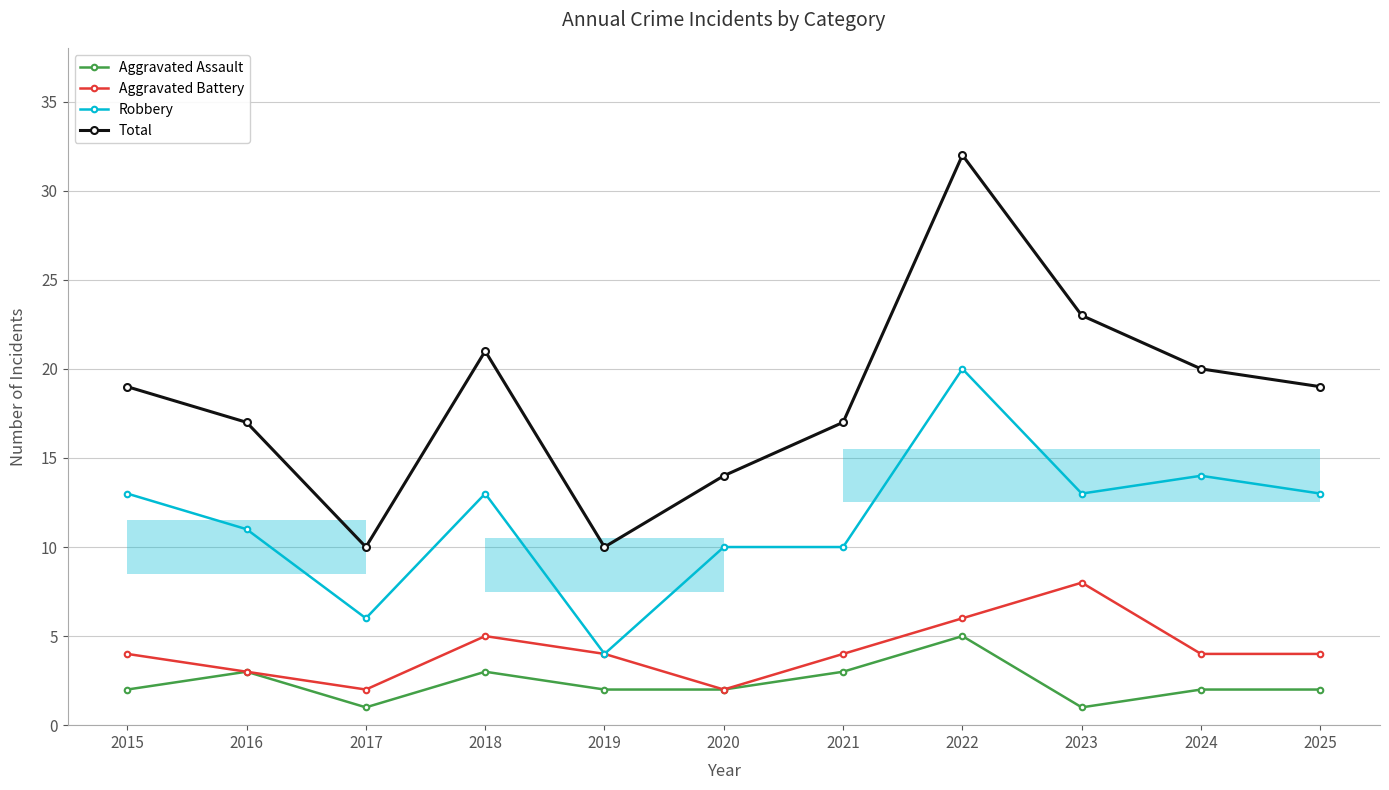

Is the value of Total at 2025 greater than the value of Robbery at 2023?

Yes